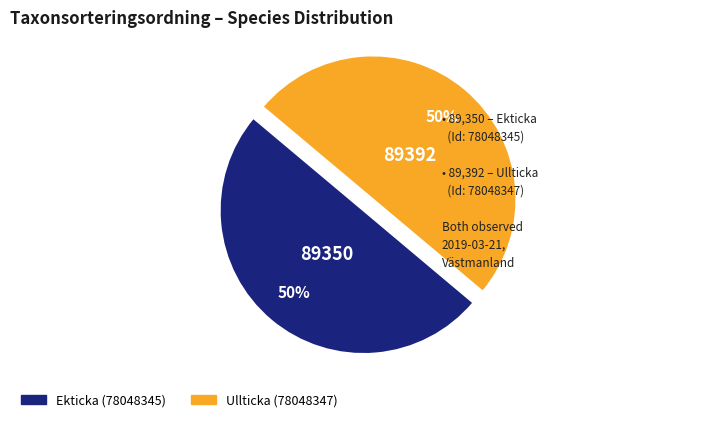

True or false: Ullticka (78048347) accounts for 50% of the total.

True